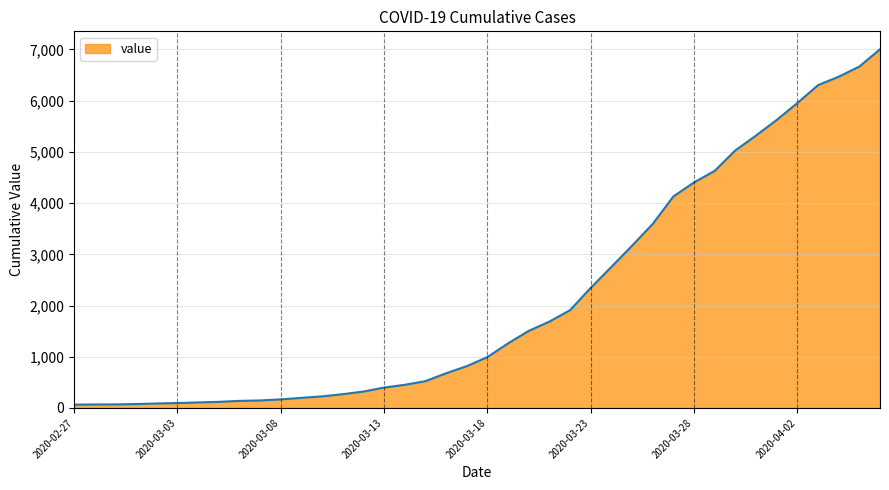

What is the greatest value displayed?

7004